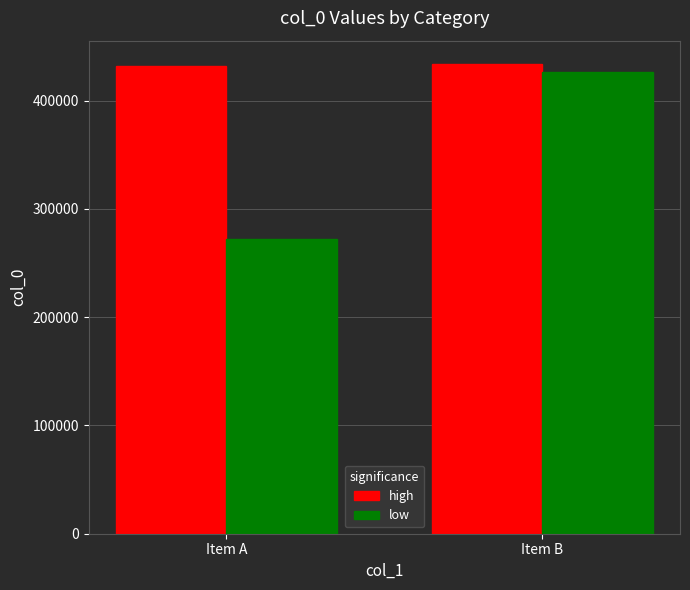

How many data points in high are less than 433666?

1